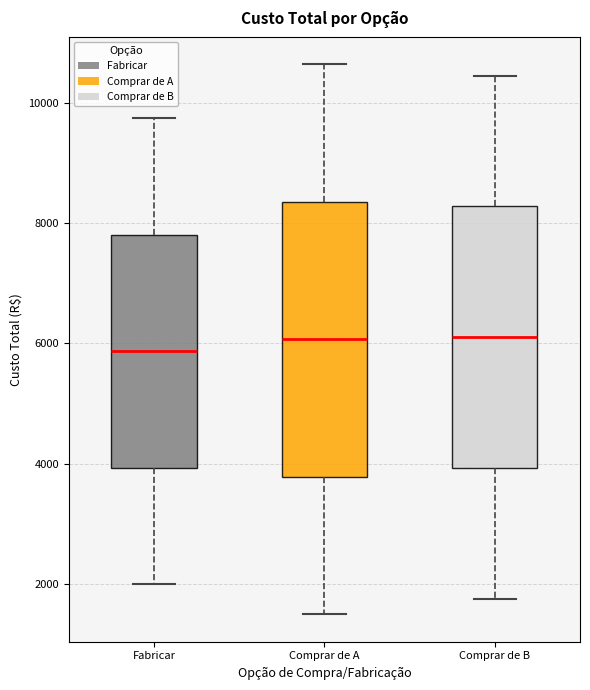

Reading left to right, read every box against the y-axis: the position of its median line, the range the box covers, and the ends of its whiskers. The values are not printed on the chart, so give them approximately, as read against the axis.

Fabricar: median 5800, box 4000 to 7800, whiskers 2000 to 9800
Comprar de A: median 6000, box 3800 to 8400, whiskers 1600 to 10600
Comprar de B: median 6200, box 4000 to 8200, whiskers 1800 to 10400